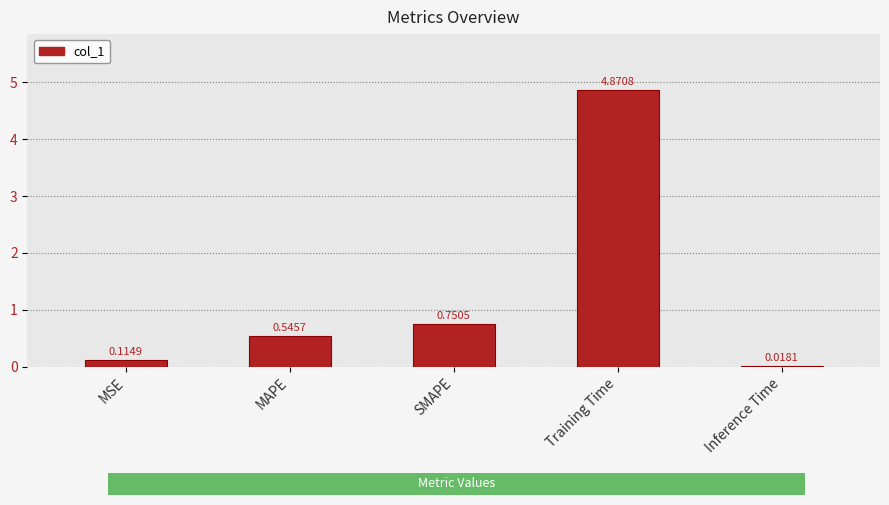

At which label is the value closest to 2?

SMAPE